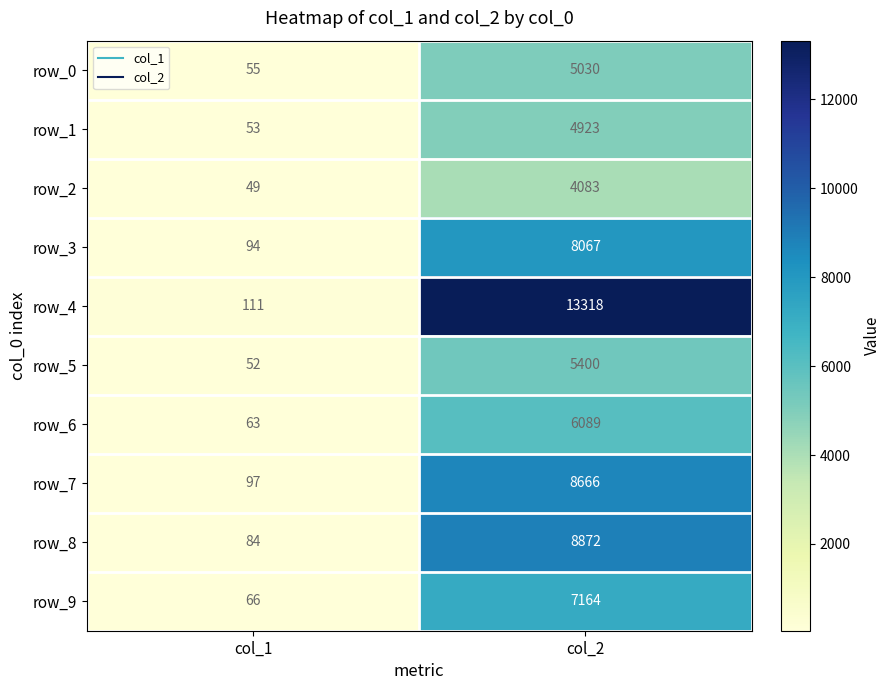

What is the approximate value of row_3 at col_1?

94